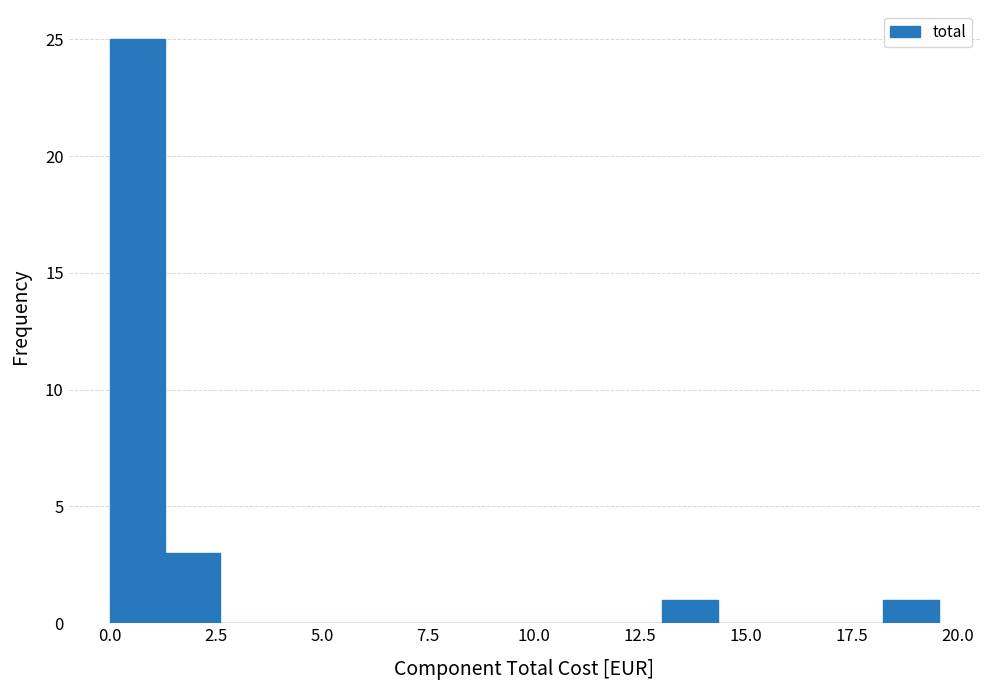

Around what value on the x-axis is the tallest bar? Give the approximate position of its centre, as read against the axis.

0.5